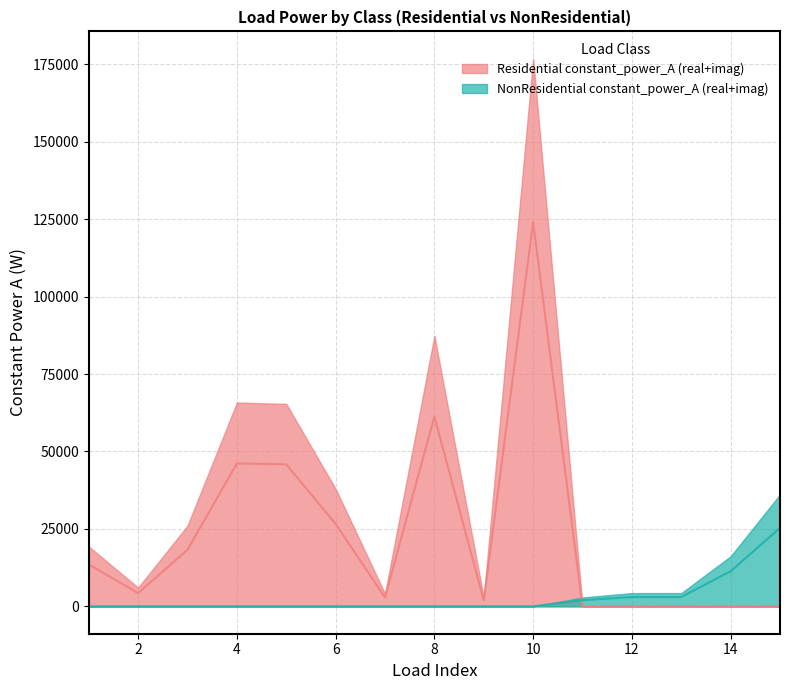

List the series in order of their peak value, lowest first.

NonResidential real, Residential real